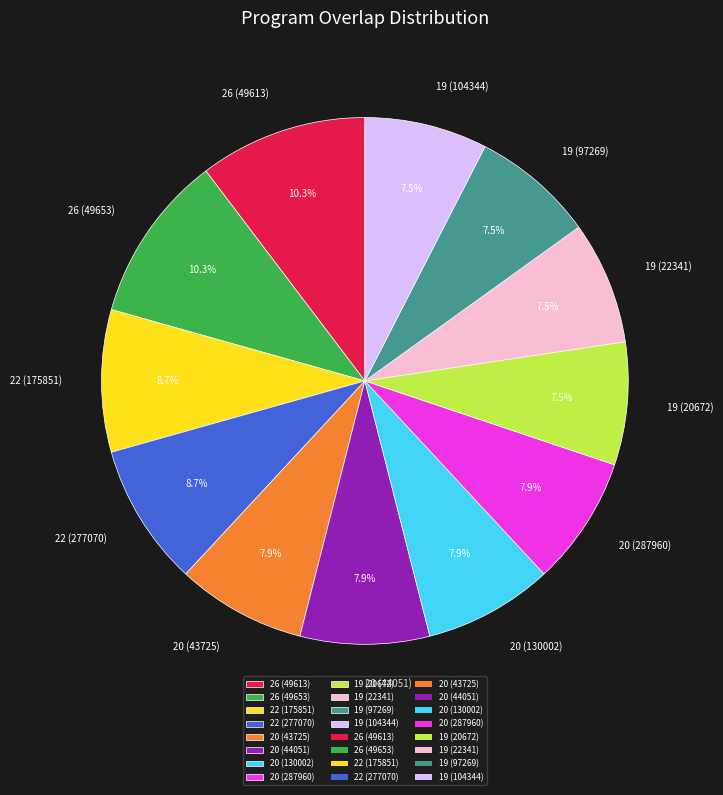

To the nearest percent, what is the difference between the largest and smallest slice percentages?

3%